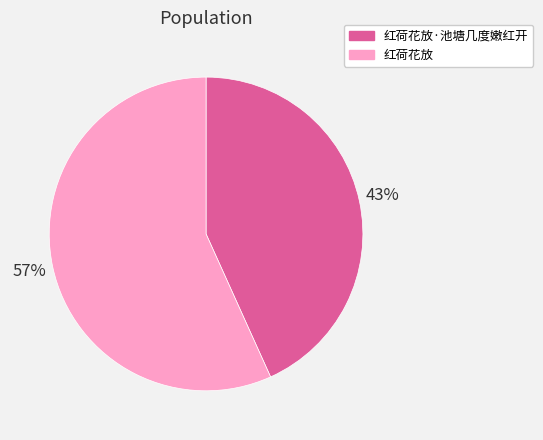

To the nearest percent, what percentage of the pie is 红荷花放·池塘几度嫩红开?

43%